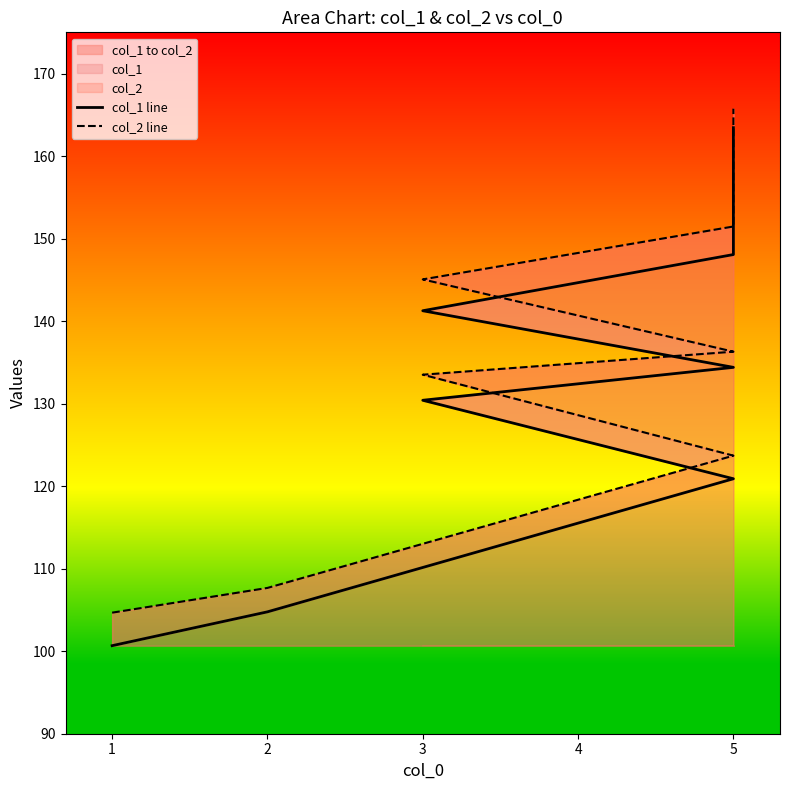

What is the highest value of the col_1 line series?

163.4